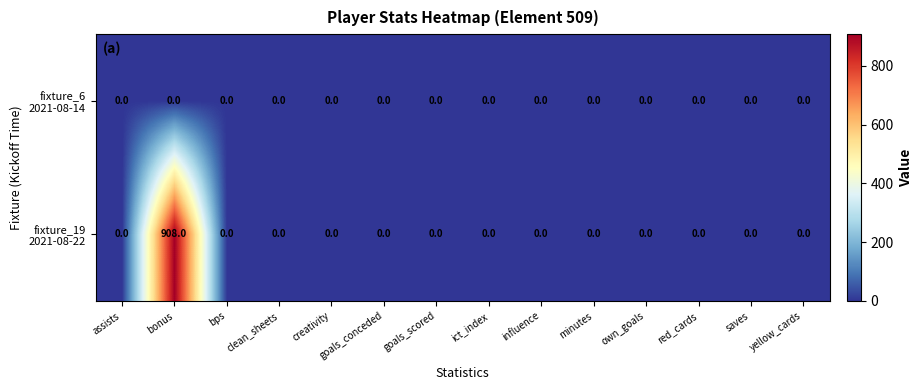

At which category is the sum across all series the highest?

bonus